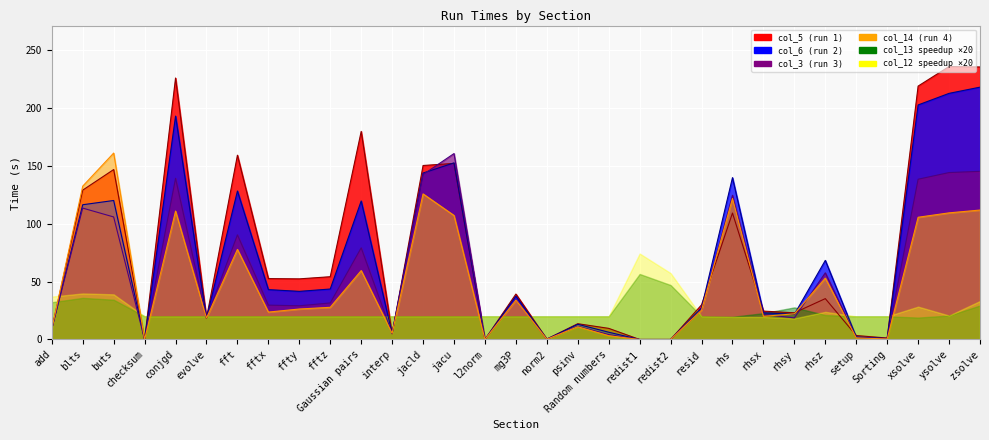

Is the value of col_6 at evolve greater than the value of col_5 at mg3P?

No